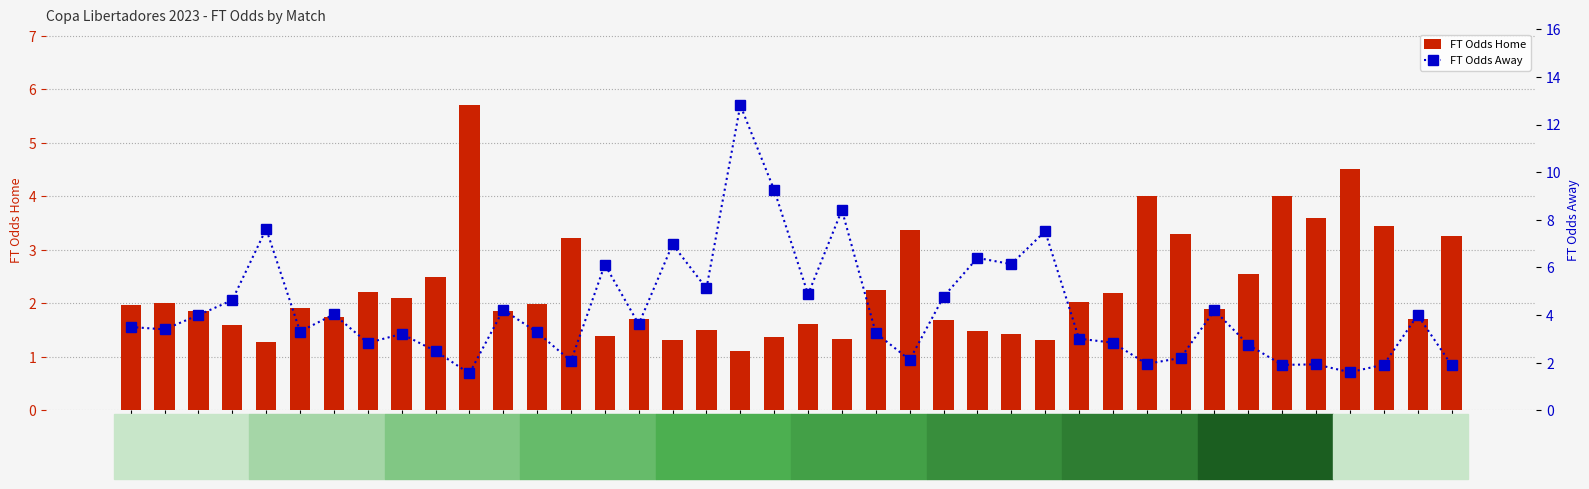

What are all the series names shown in the legend?

FT Odds Home, FT Odds Away